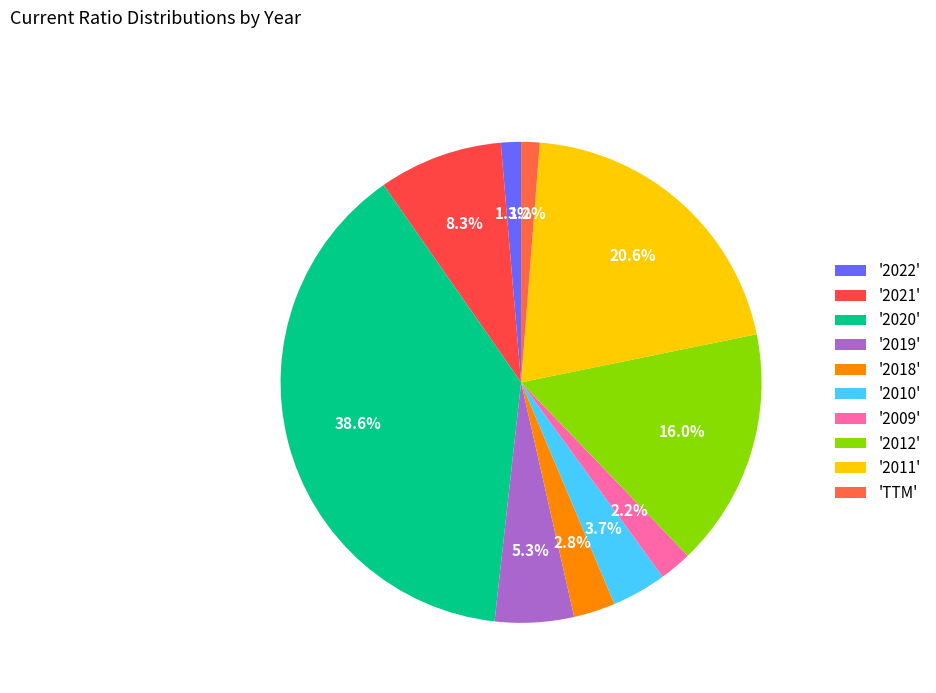

Which category has the smallest portion of the pie?

TTM